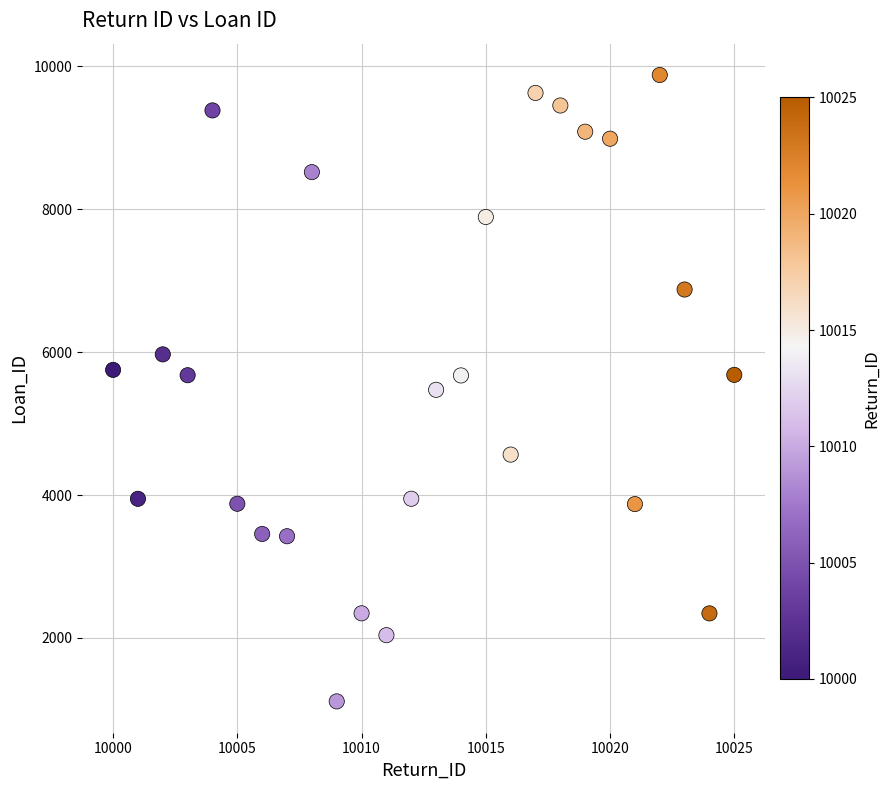

What is the range of X values (max minus min)?

25